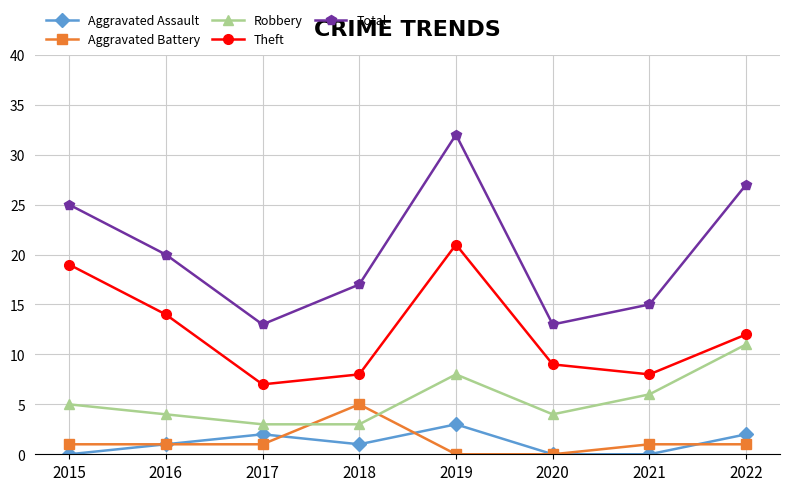

List the series in order of their peak value, highest first.

Total, Theft, Robbery, Aggravated Battery, Aggravated Assault